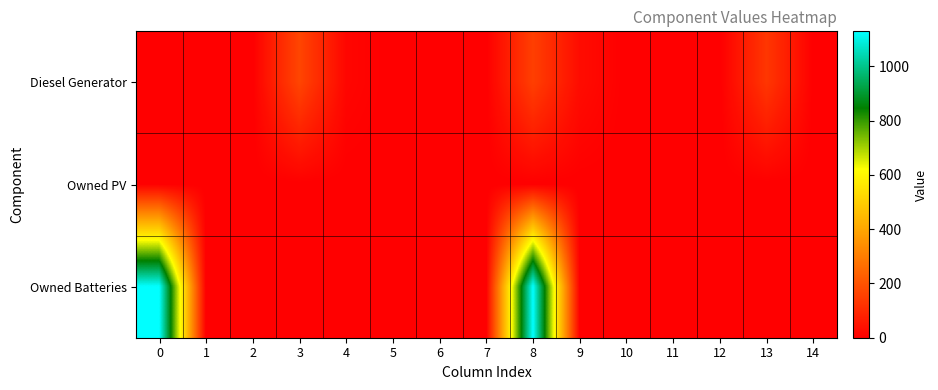

Which series has the largest range (max minus min)?

Owned Batteries